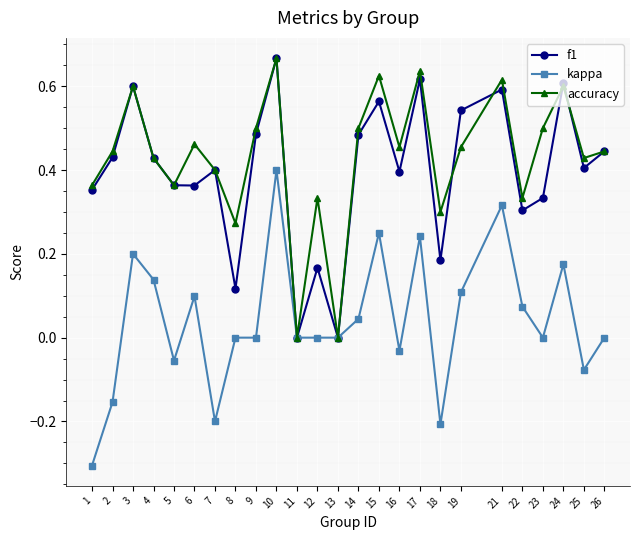

How many f1 values are between 0 and 1?

25